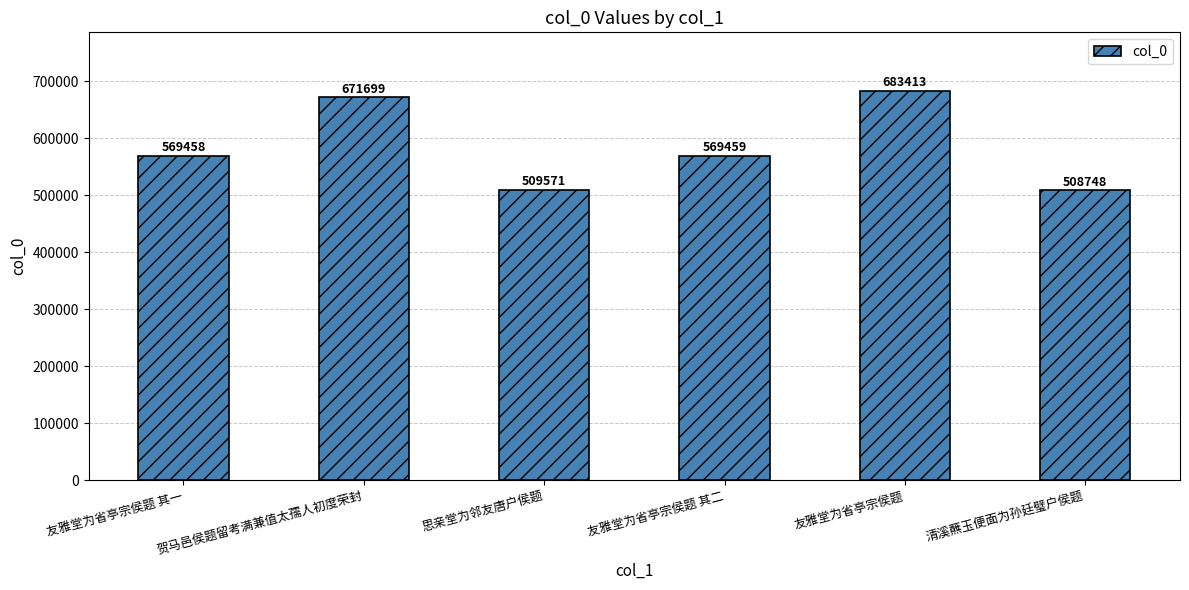

List the labels in order of value, smallest first.

清溪蘸玉便面为孙廷璧户侯题, 思亲堂为邻友唐户侯题, 友雅堂为省亭宗侯题 其一, 友雅堂为省亭宗侯题 其二, 贺马邑侯题留考满兼值太孺人初度荣封, 友雅堂为省亭宗侯题